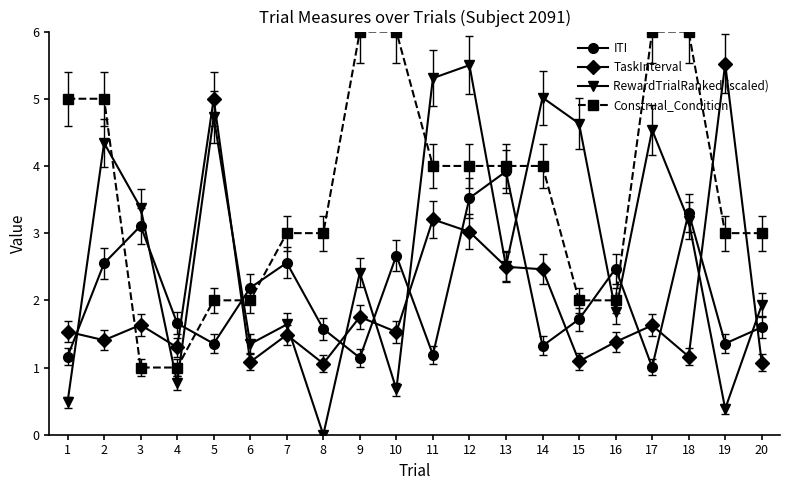

Is the value of ITI at 14 greater than the value of RewardTrialRanked (scaled) at 17?

No